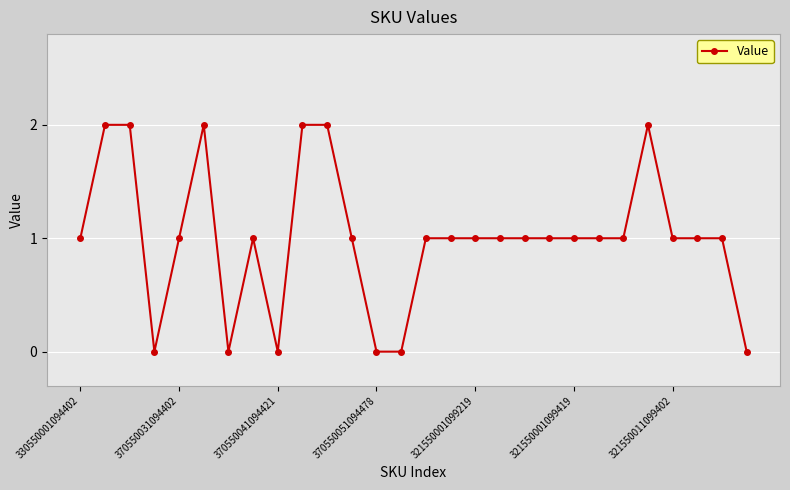

Count the values in the range 1 to 2.

22